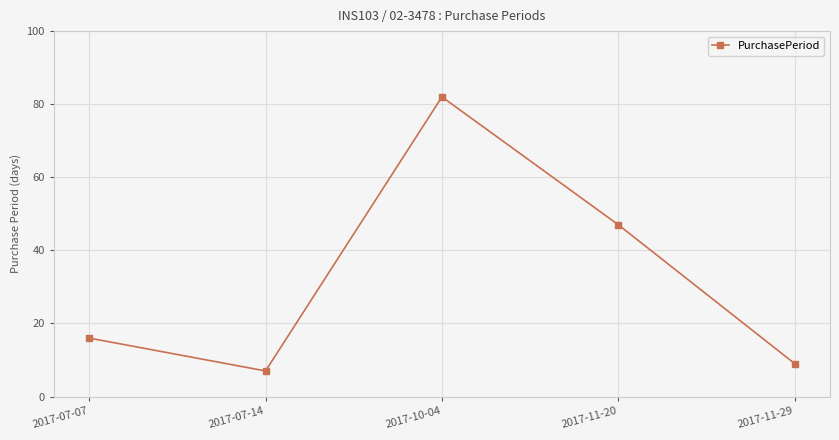

How many points are lower than both their immediate neighbors (excluding endpoints)?

1